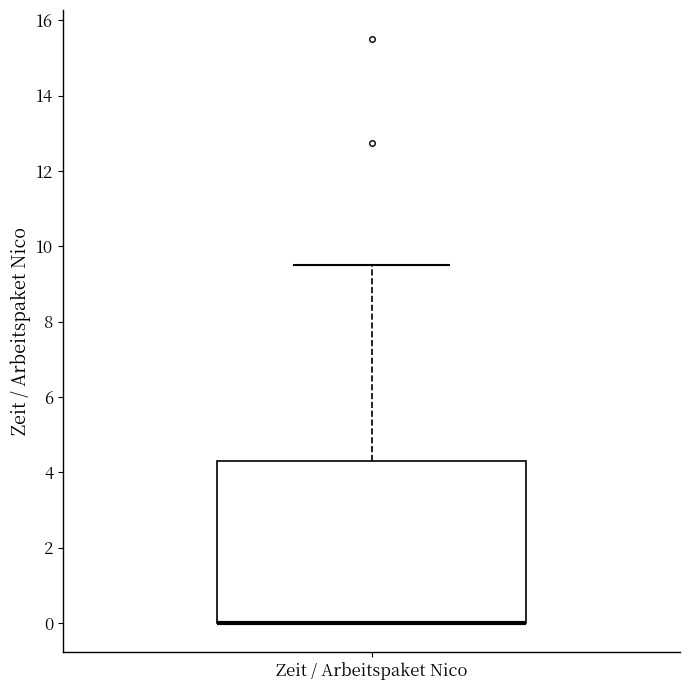

Where is the lower edge of the box for Zeit / Arbeitspaket Nico on the y-axis? The values are not printed on the chart, so give them approximately, as read against the axis.

0.0